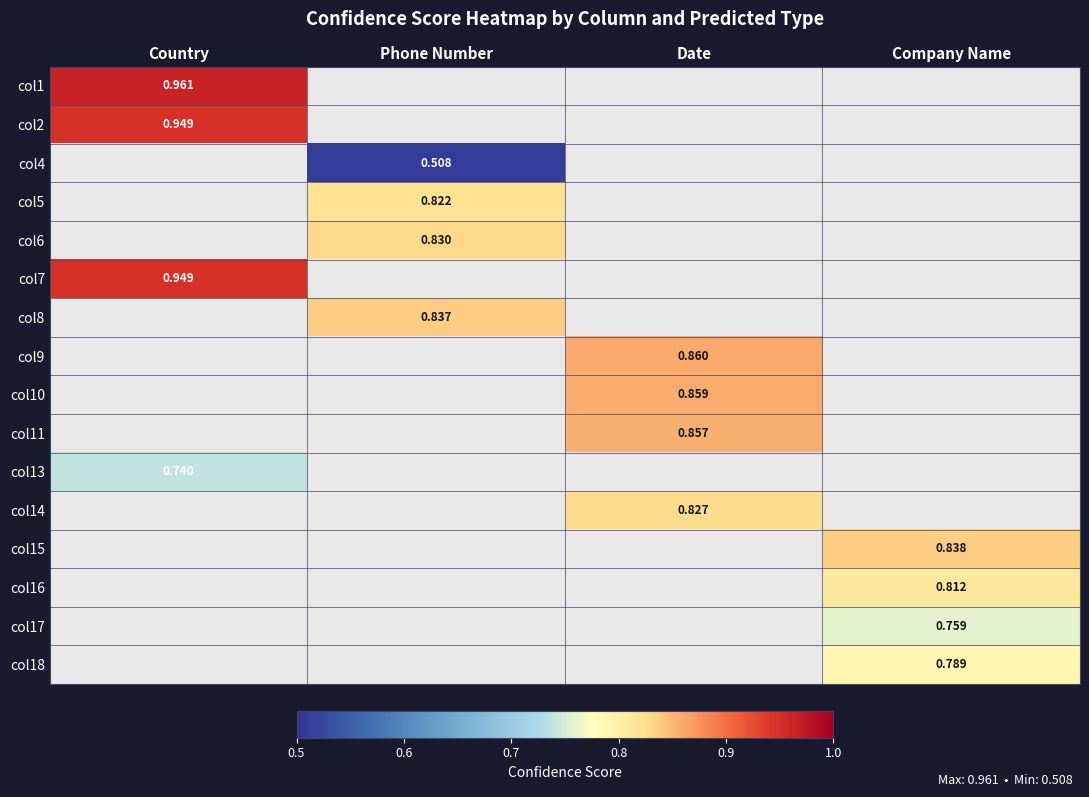

Rank the categories by col1 value from highest to lowest.

Country, Phone Number, Date, Company Name